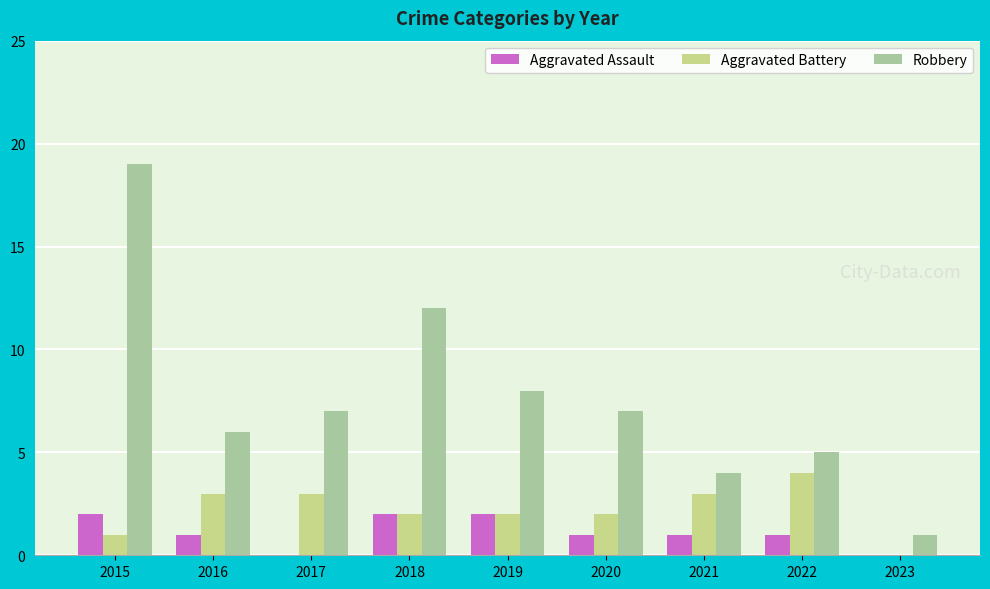

How many Aggravated Battery values are between 2 and 3?

6